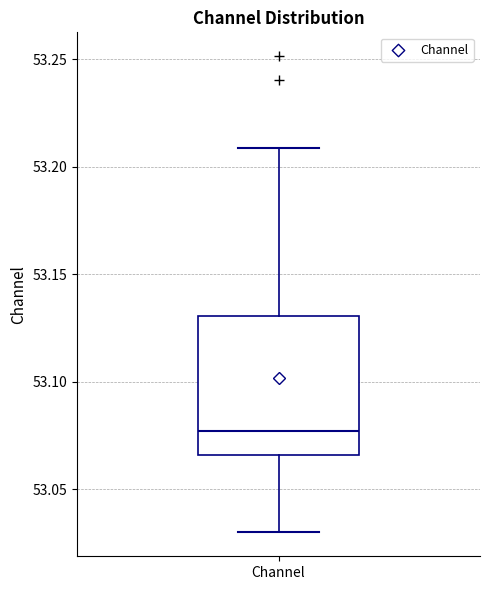

Where does the median line of the box for Channel sit on the y-axis? The values are not printed on the chart, so give them approximately, as read against the axis.

53.075